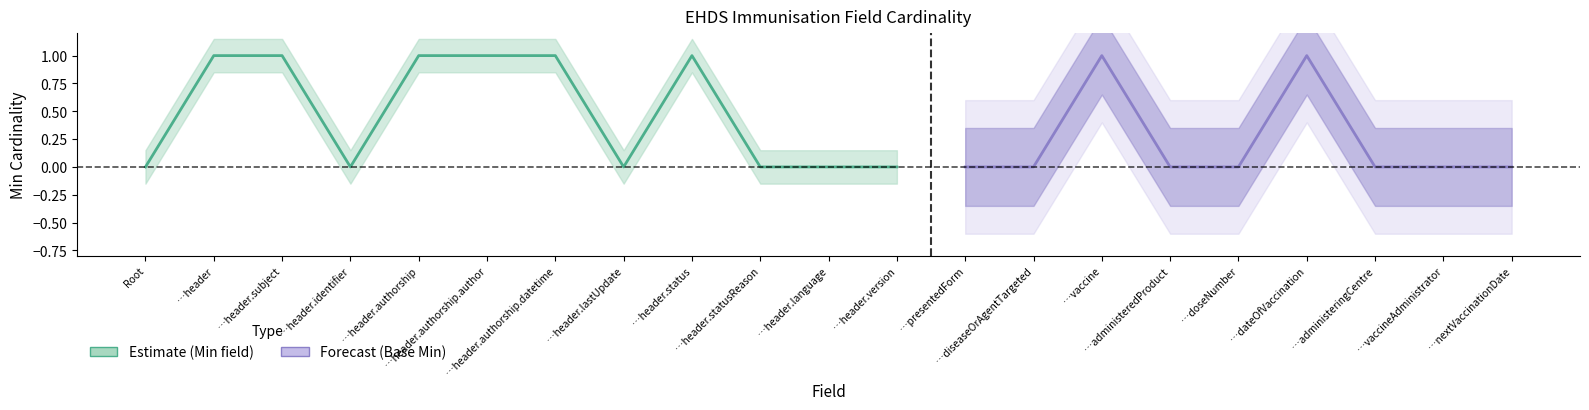

Which series changed the most between EHDSImmunisation.header.identifier and EHDSImmunisation.header.authorship.datetime?

Min (field)